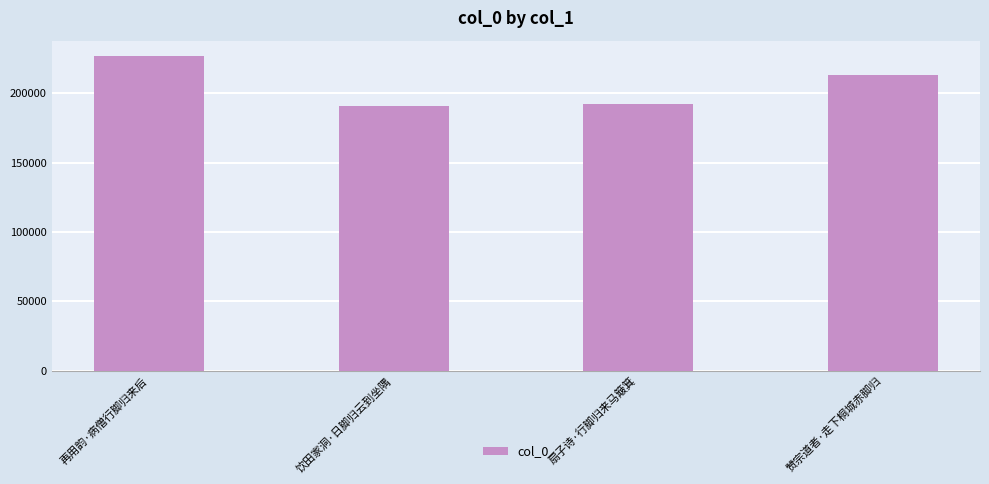

What is the average value?

205740